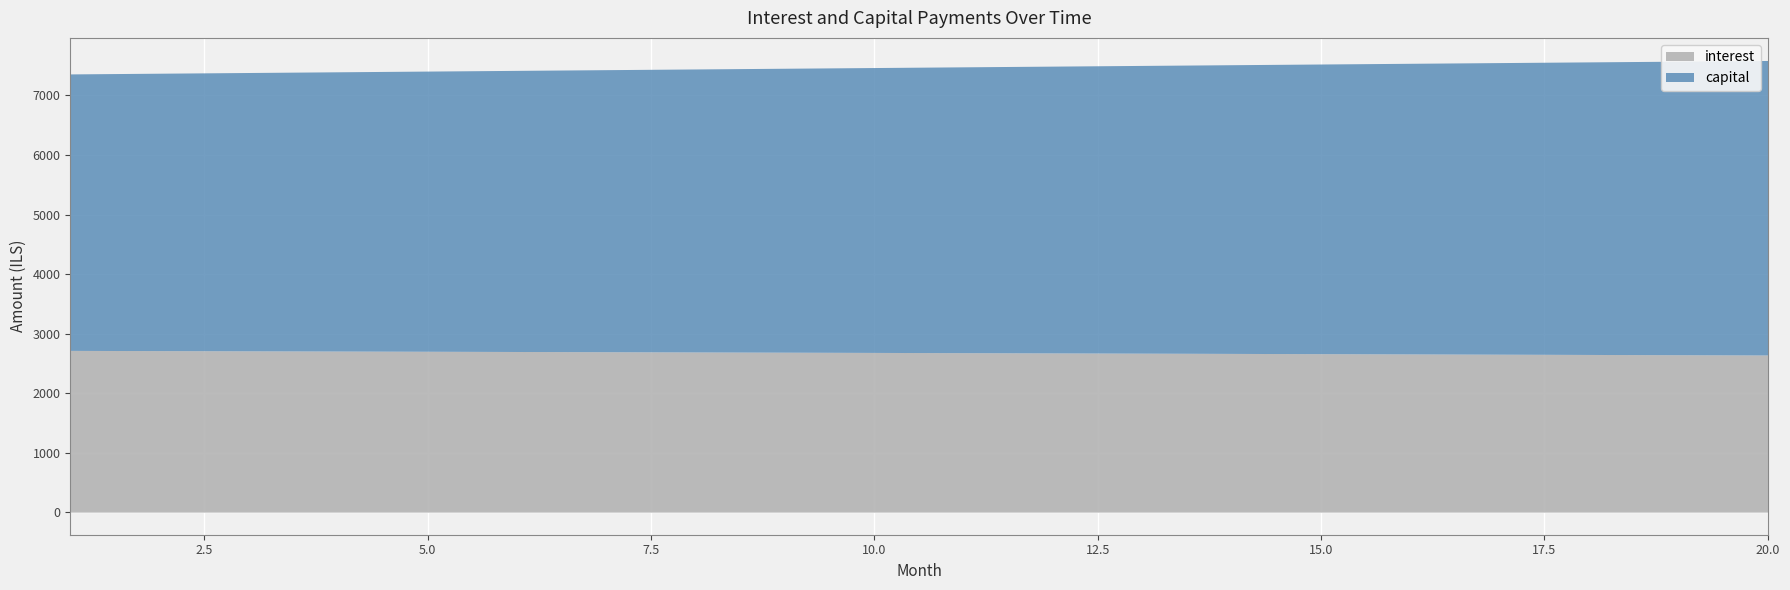

Is the value of capital at 1 greater than the value of interest at 1?

Yes